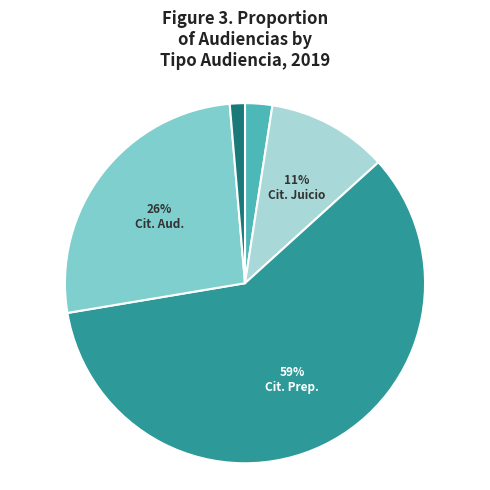

To the nearest percent, what is the average slice percentage?

20%